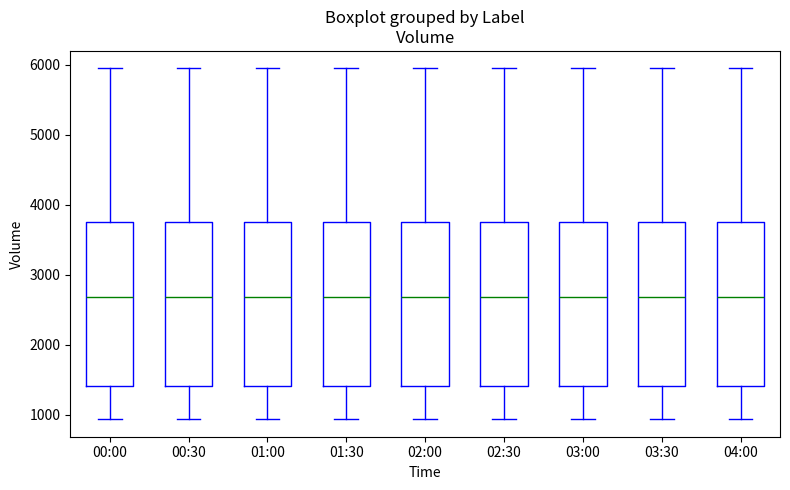

Where does the median line of the box for 03:30 sit on the y-axis? The values are not printed on the chart, so give them approximately, as read against the axis.

2700